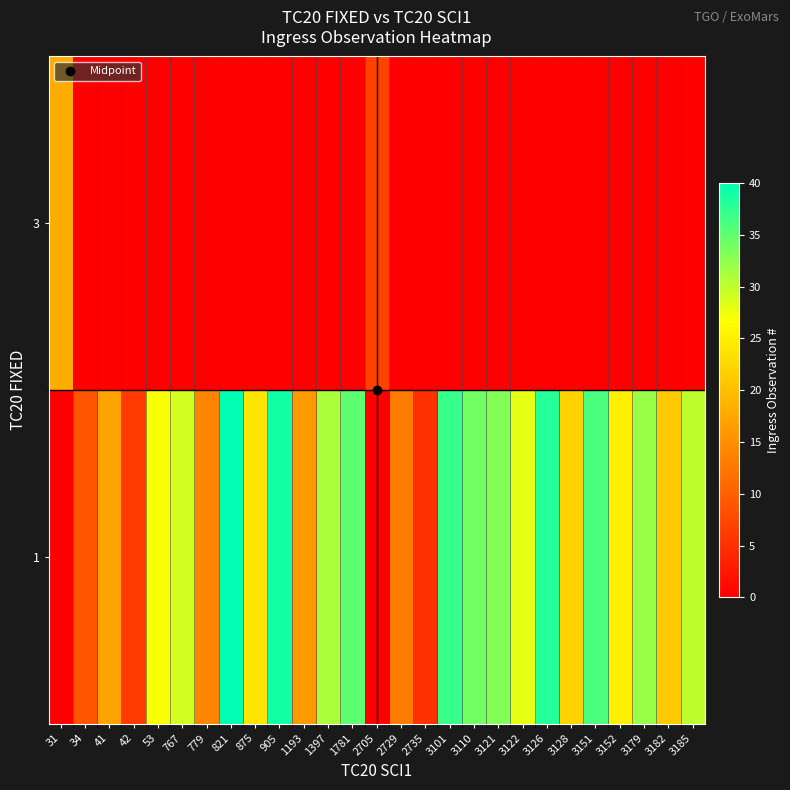

Reading left to right, what are all the values shown in this chart?

1: 31=0	34=9	41=17	42=6	53=27	767=29	779=14	821=40	875=24	905=39	1193=16	1397=31	1781=35	2705=0	2729=13	2735=5	3101=37	3110=34	3121=33	3122=28	3126=38	3128=22	3151=36	3152=25	3179=32	3182=21	3185=30
3: 31=18	34=0	41=0	42=0	53=0	767=0	779=0	821=0	875=0	905=0	1193=0	1397=0	1781=0	2705=7	2729=0	2735=0	3101=0	3110=0	3121=0	3122=0	3126=0	3128=0	3151=0	3152=0	3179=0	3182=0	3185=0